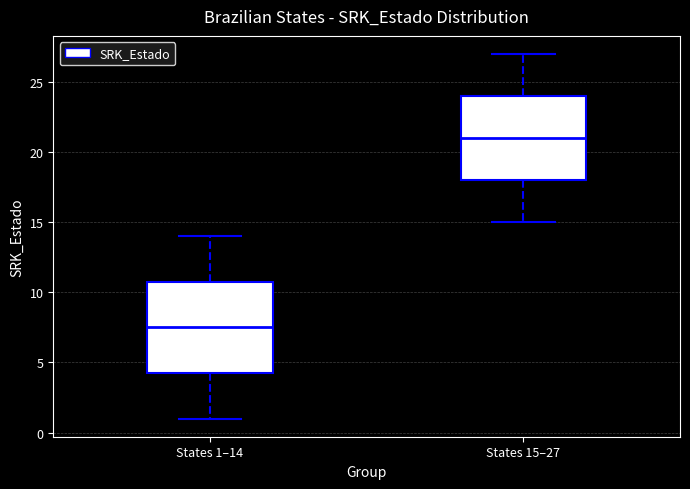

Which box is the tallest, from its lower edge to its upper edge?

States 1–14